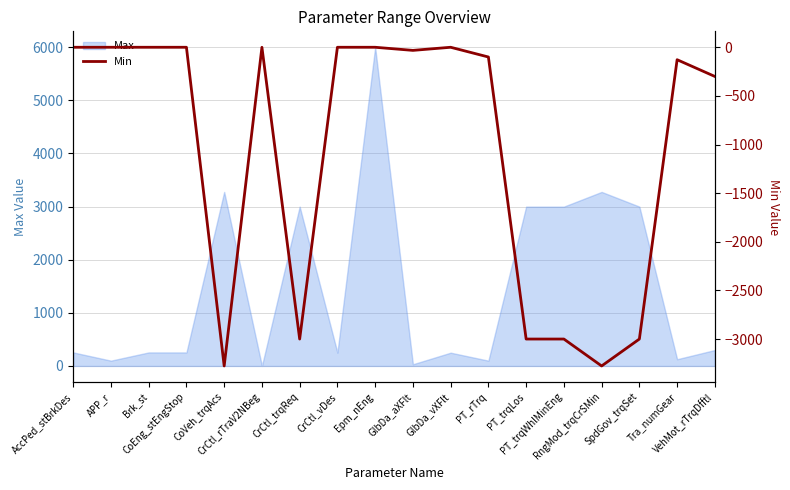

Which label corresponds to the smallest value in the chart?

CoVeh_trqAcs